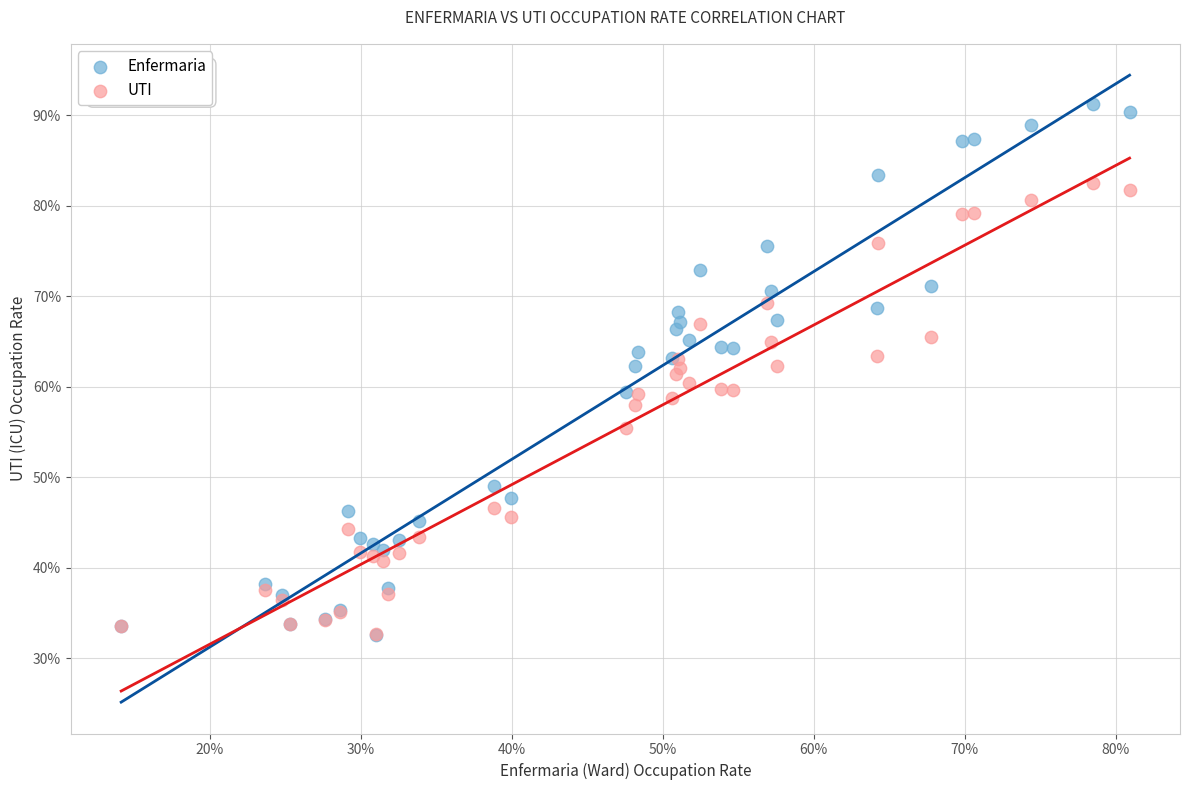

What are all the series names shown in the legend?

Enfermaria, UTI